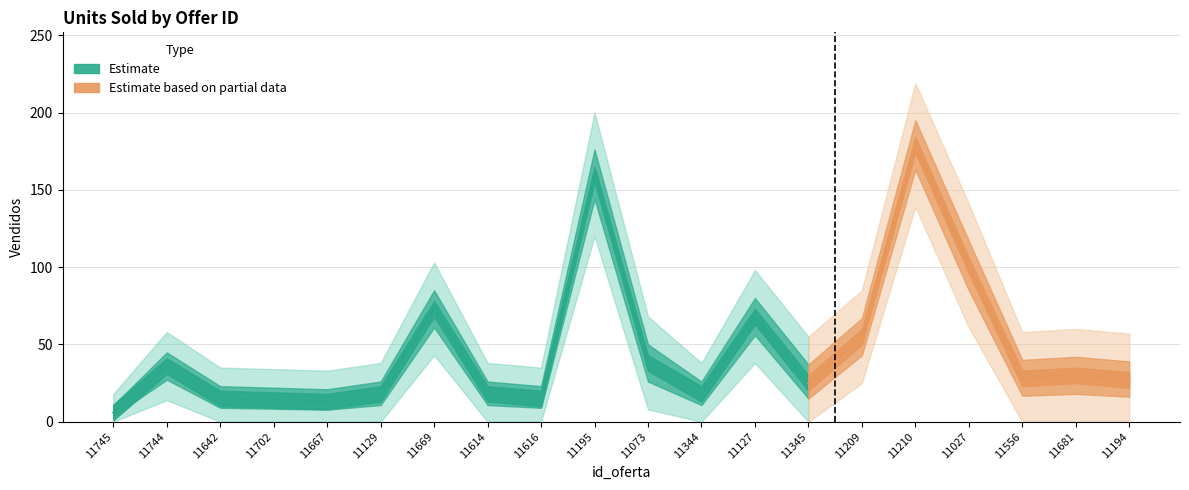

Reading left to right, what are all the values shown in this chart?

11745=6	11744=36	11642=15	11702=14	11667=13	11129=18	11669=73	11614=18	11616=15	11195=160	11073=38	11344=18	11127=68	11345=25	11209=55	11210=179	11027=101	11556=28	11681=30	11194=27